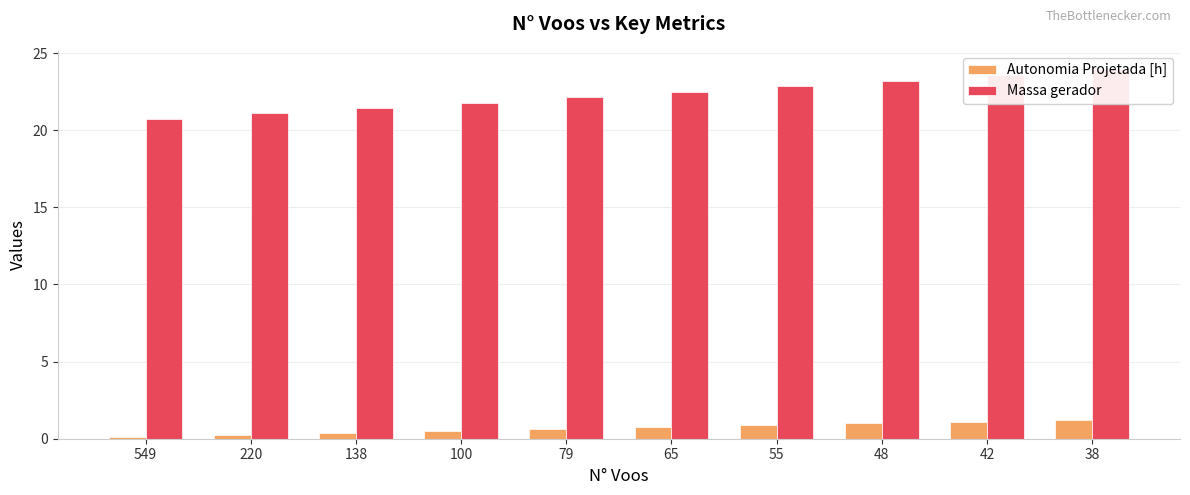

Is it true that Autonomia Projetada [h] equals 0.2 at 549?

False